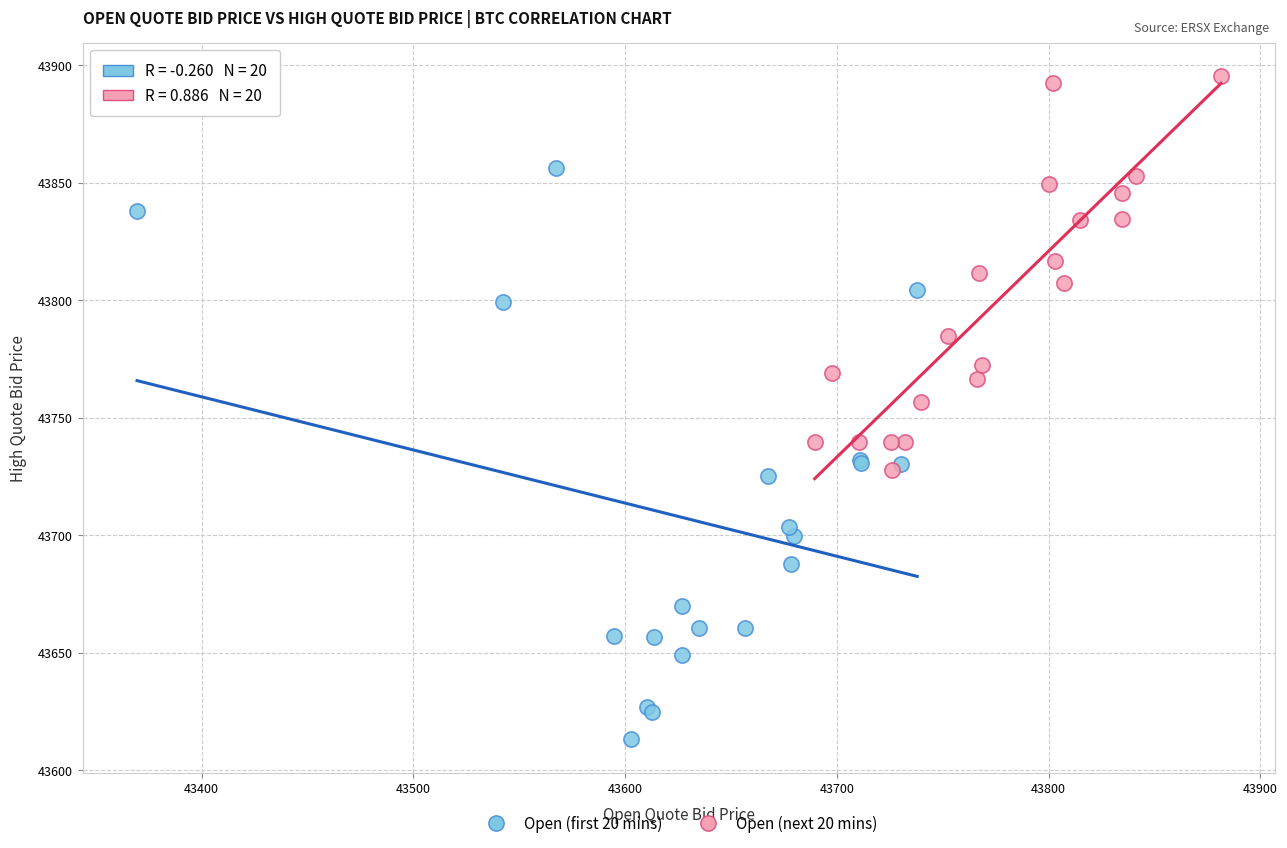

Which series contains the lowest Y value?

Open (first 20 mins)